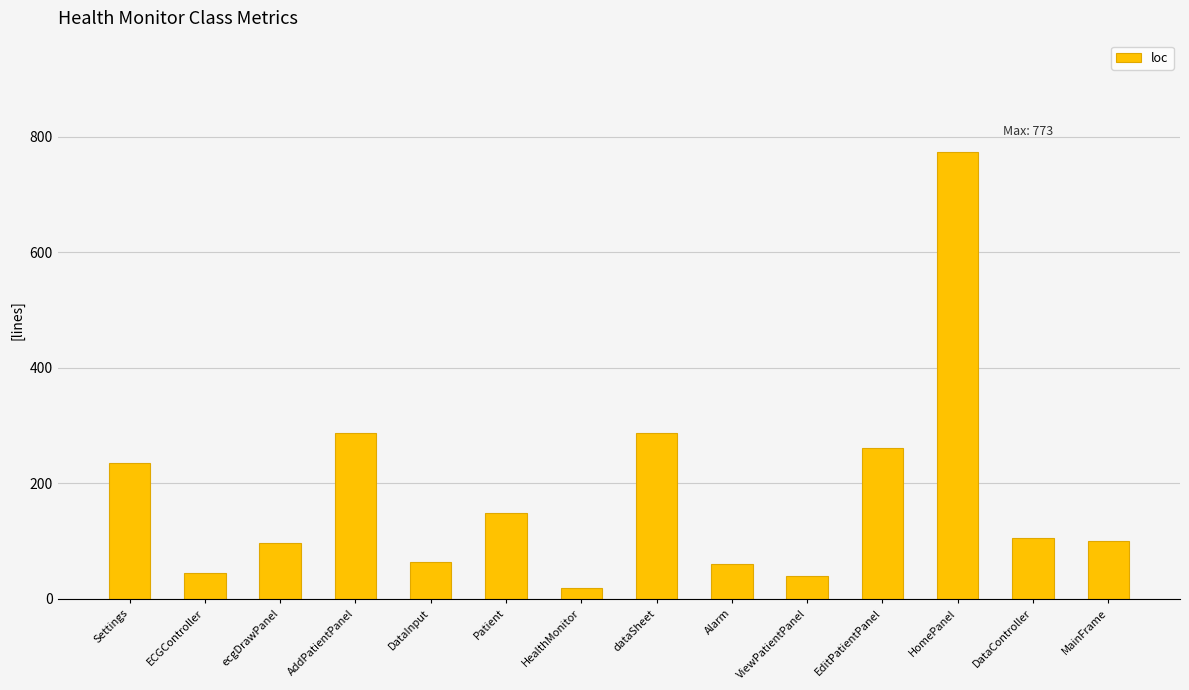

Count the number of categories in the chart.

14